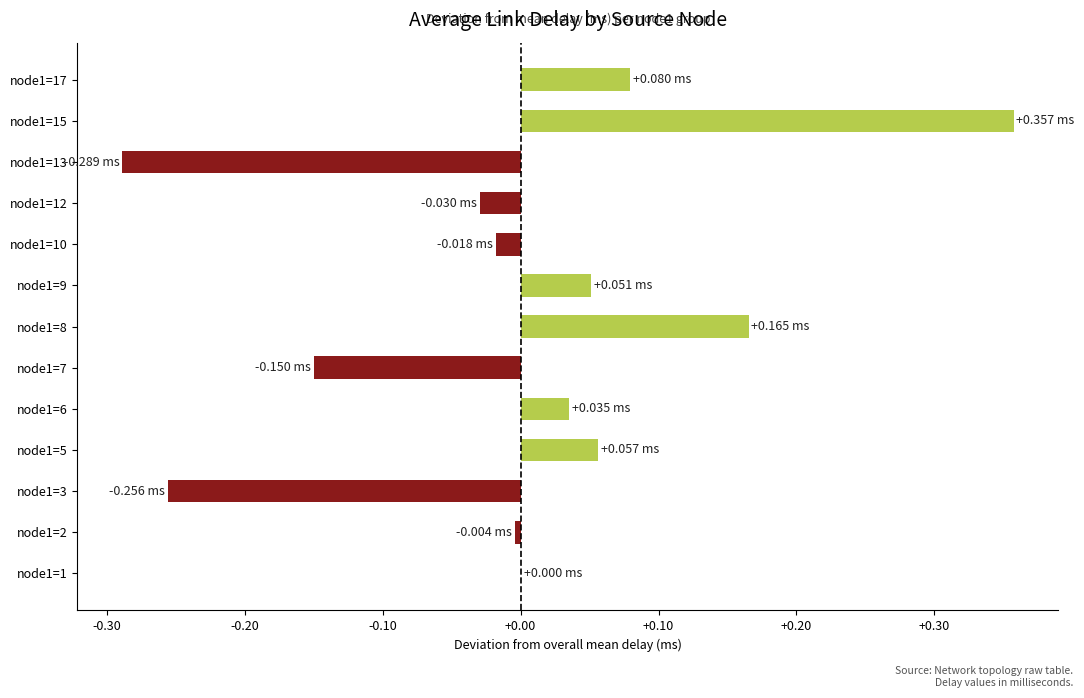

Which category has the highest value across all series?

node1=15